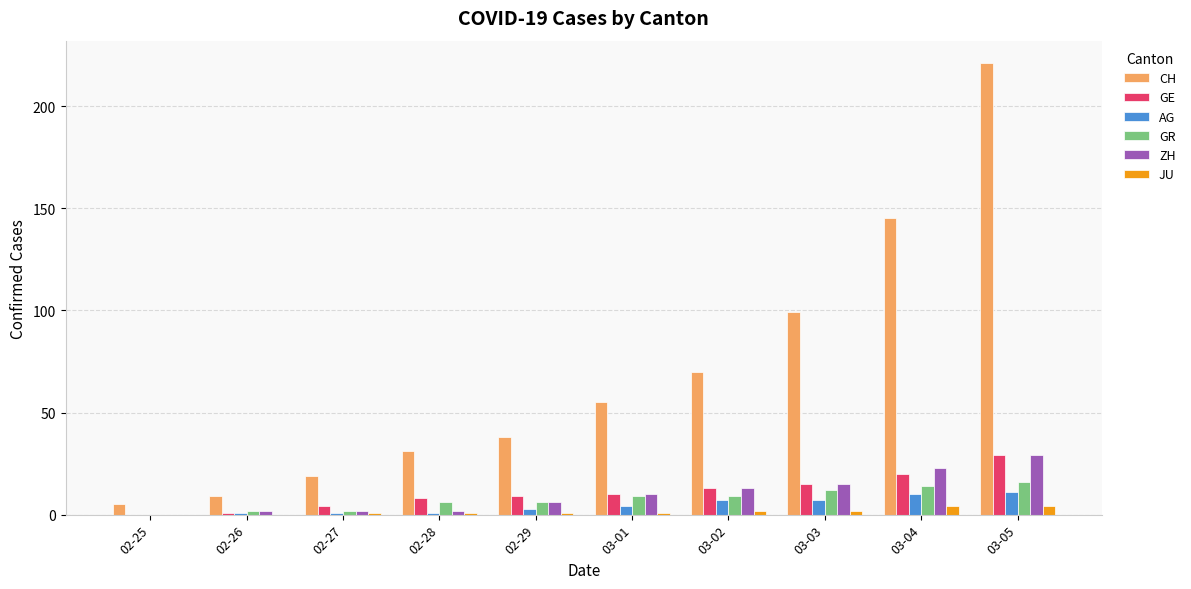

Reading left to right, what are all the values shown in this chart?

CH: 02-25=5	02-26=9	02-27=19	02-28=31	02-29=38	03-01=55	03-02=70	03-03=99	03-04=145	03-05=221
GE: 02-25=0	02-26=1	02-27=4	02-28=8	02-29=9	03-01=10	03-02=13	03-03=15	03-04=20	03-05=29
AG: 02-25=0	02-26=1	02-27=1	02-28=1	02-29=3	03-01=4	03-02=7	03-03=7	03-04=10	03-05=11
GR: 02-25=0	02-26=2	02-27=2	02-28=6	02-29=6	03-01=9	03-02=9	03-03=12	03-04=14	03-05=16
ZH: 02-25=0	02-26=2	02-27=2	02-28=2	02-29=6	03-01=10	03-02=13	03-03=15	03-04=23	03-05=29
JU: 02-25=0	02-26=0	02-27=1	02-28=1	02-29=1	03-01=1	03-02=2	03-03=2	03-04=4	03-05=4